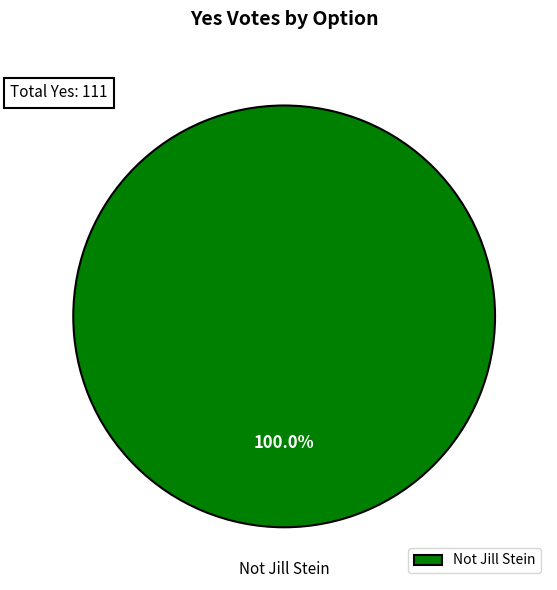

Rank the categories by value from lowest to highest.

Not Jill Stein